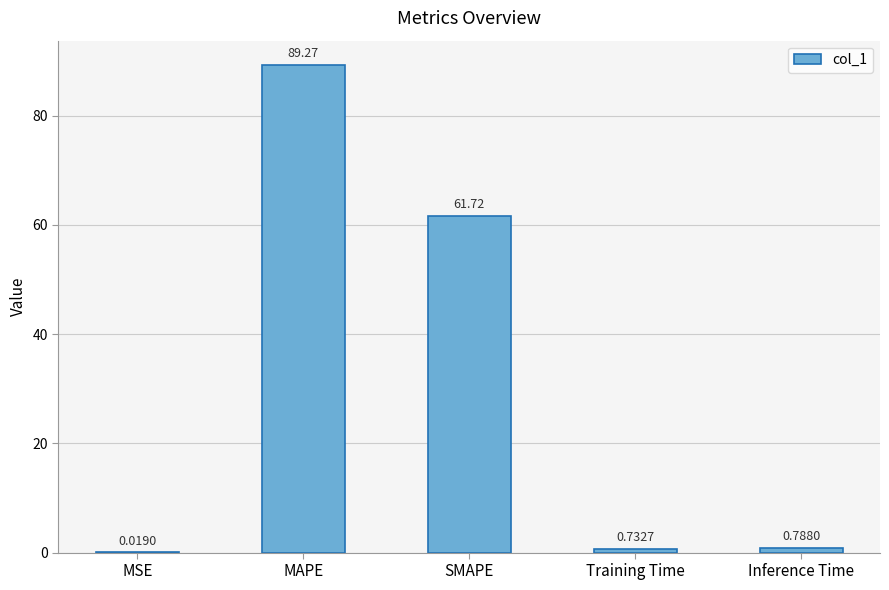

Between MSE and SMAPE, which is larger?

SMAPE